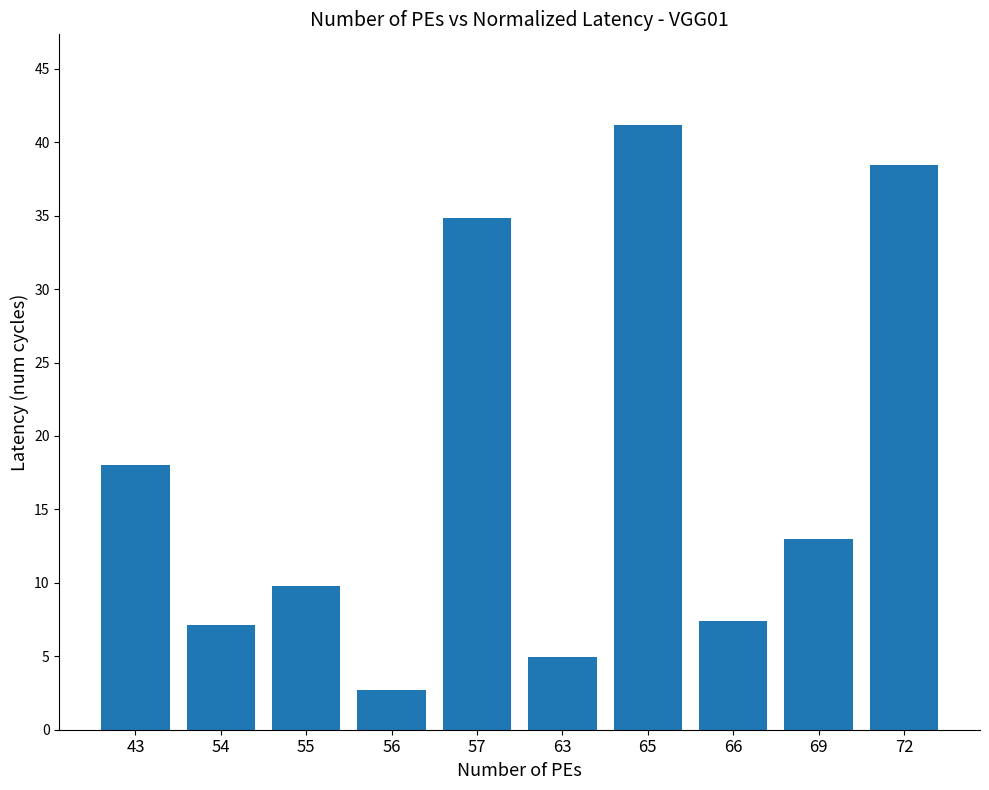

At which category does the chart reach its peak across all series?

65